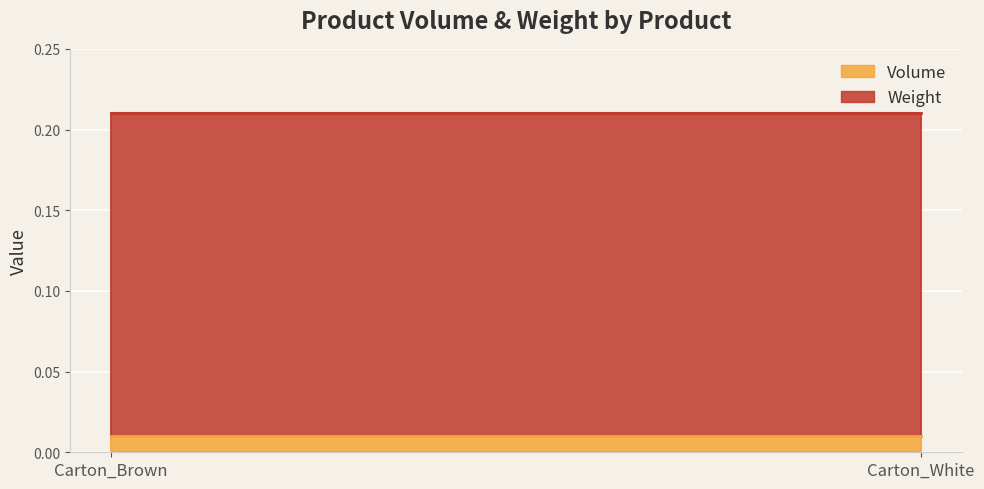

Is the value of Weight at Carton_Brown greater than the value of Volume at Carton_White?

Yes